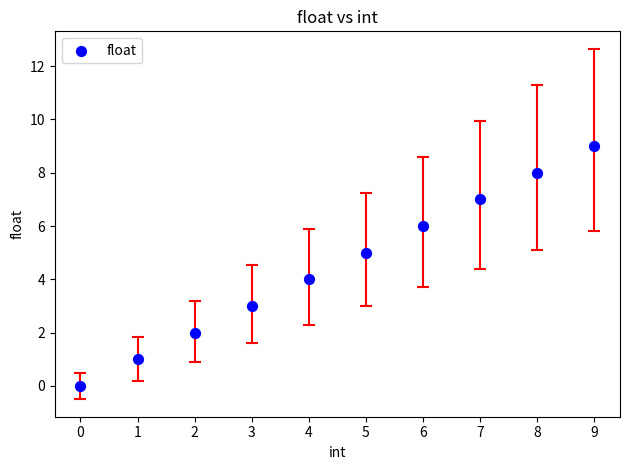

What is the range of Y values (max minus min)?

9